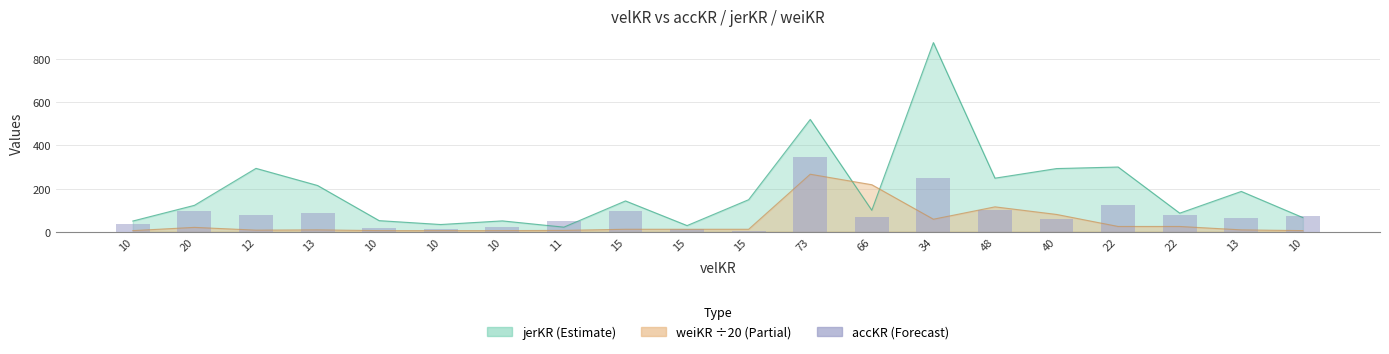

What is the smallest value displayed?

3.9